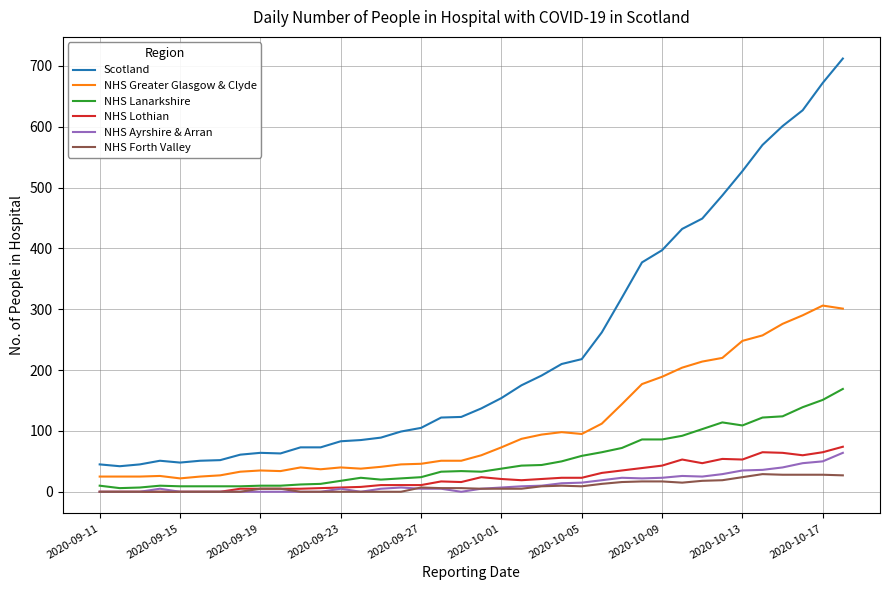

How many distinct data groups are displayed?

6